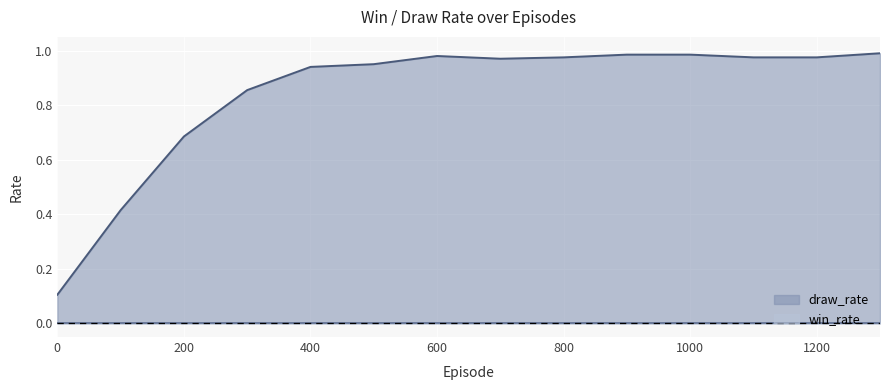

Is it true that the value at 600 is 1.4?

False